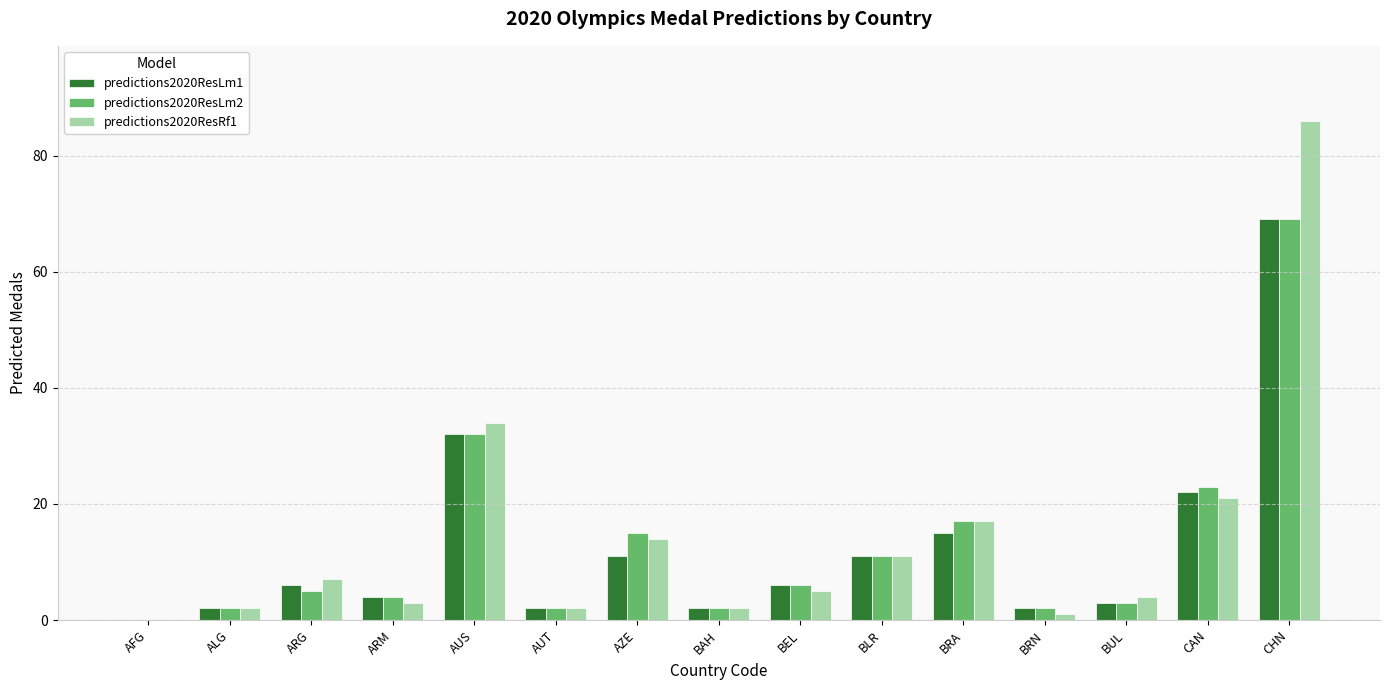

The value of predictions2020ResLm1 at BRA is 5. True or false?

False